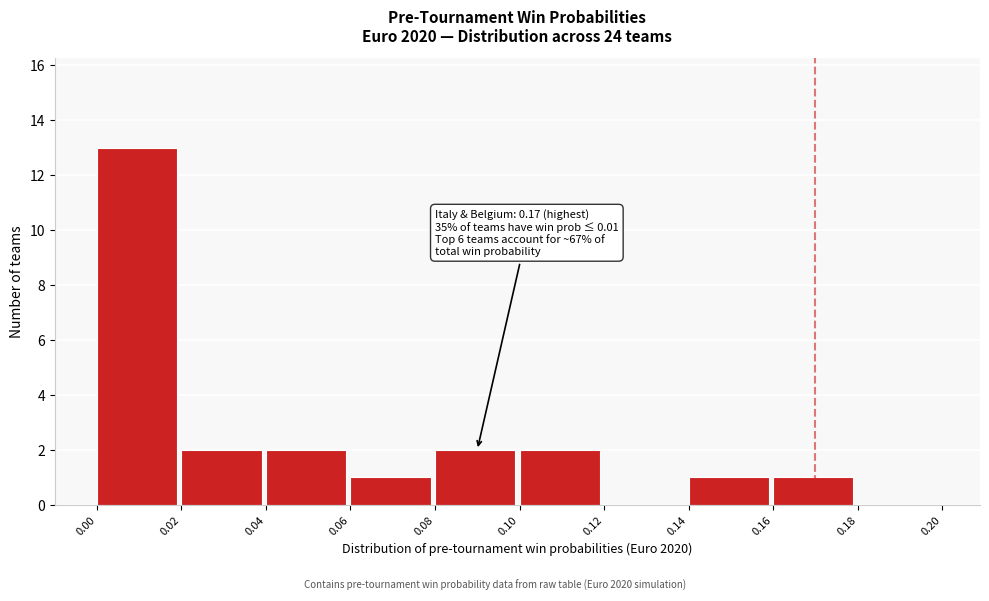

Which range on the x-axis has the tallest bar?

0.00 to 0.02